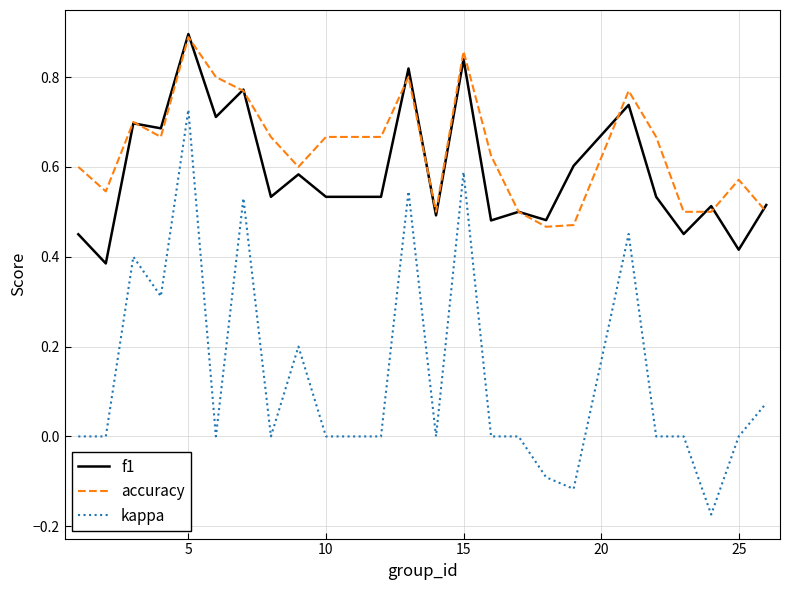

True or false: f1 and kappa cross at least once.

False